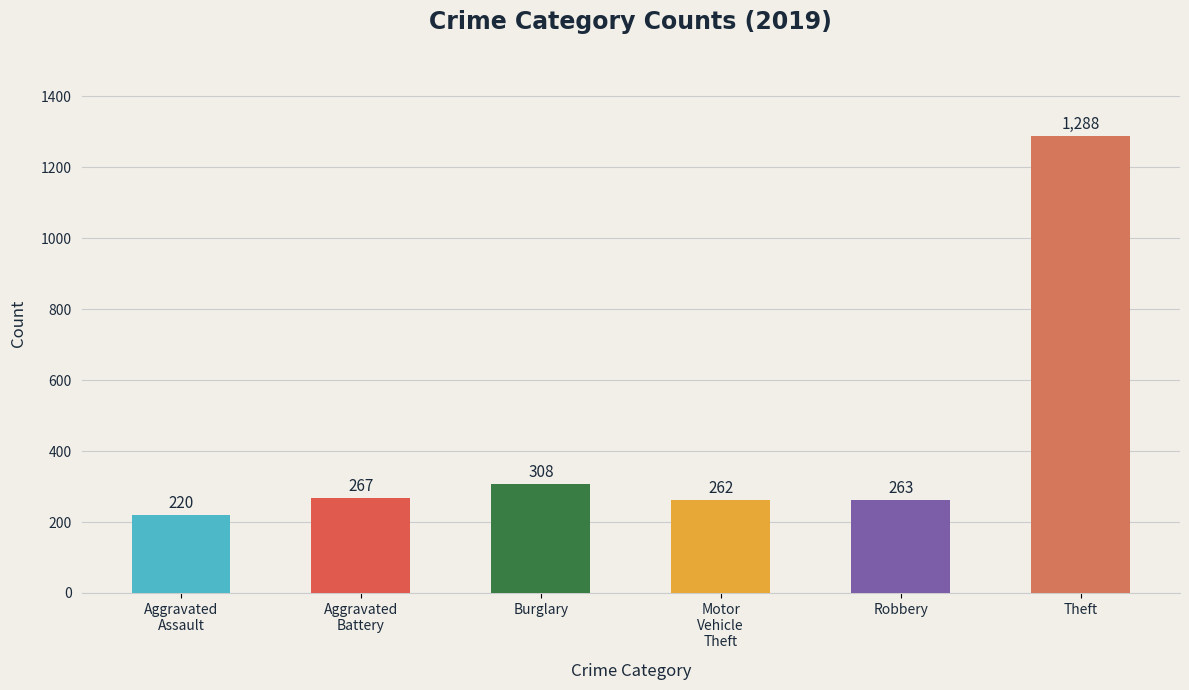

Approximately how many times larger is the value at Robbery compared to Burglary?

0.9